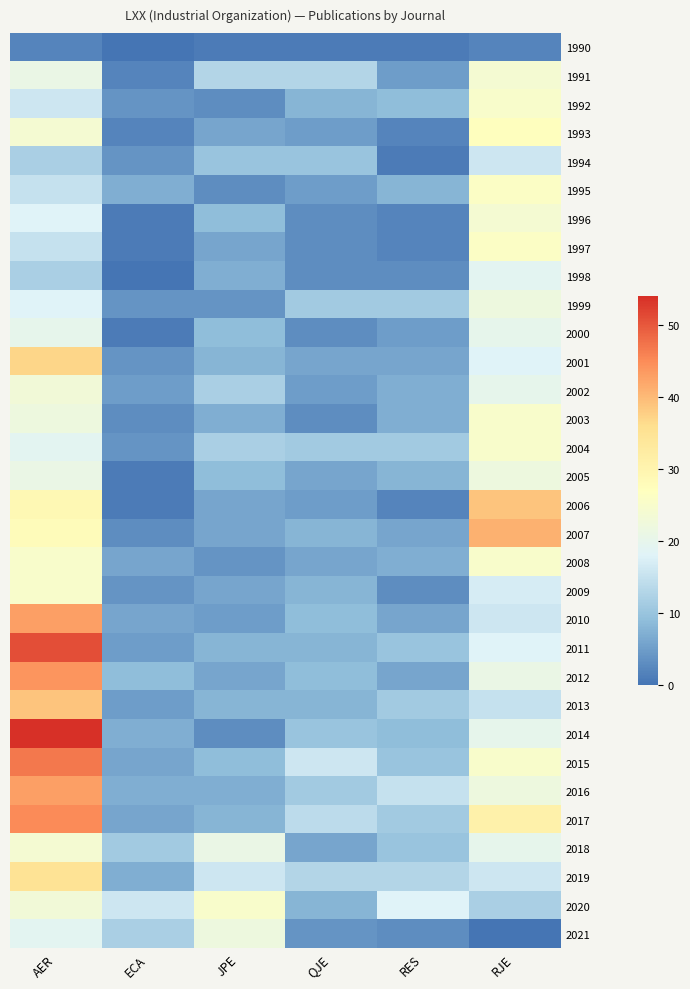

Count the number of categories in the chart.

6